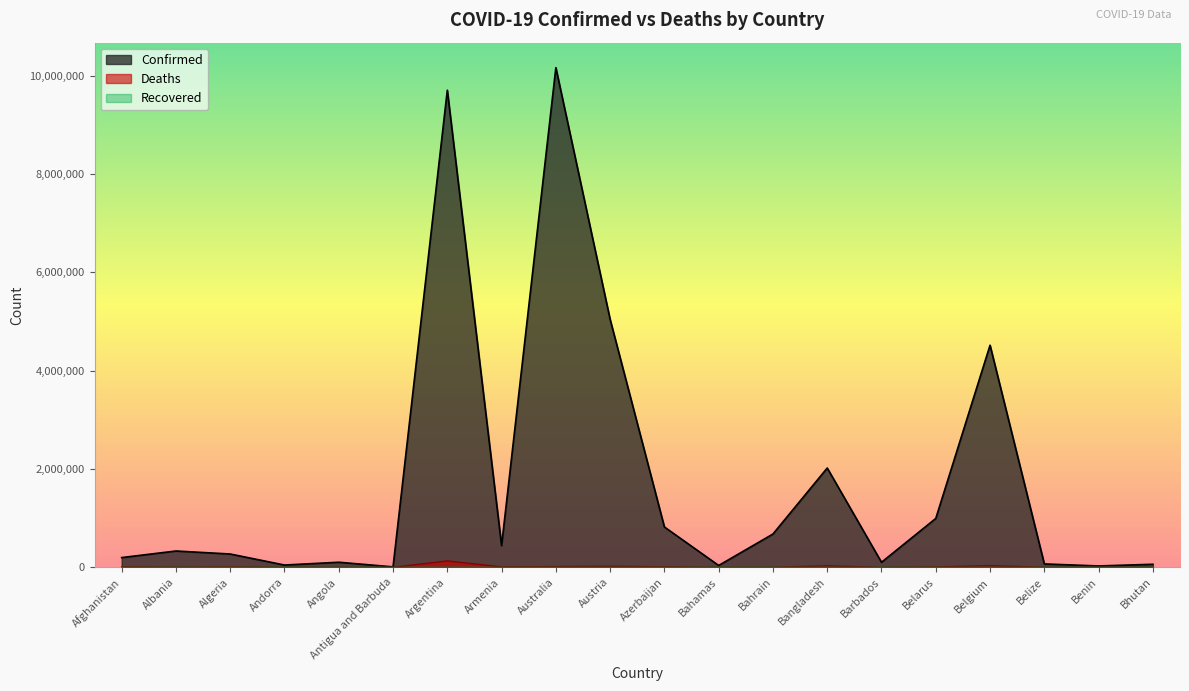

Between Bahrain and Belize, which series saw the biggest shift?

Confirmed